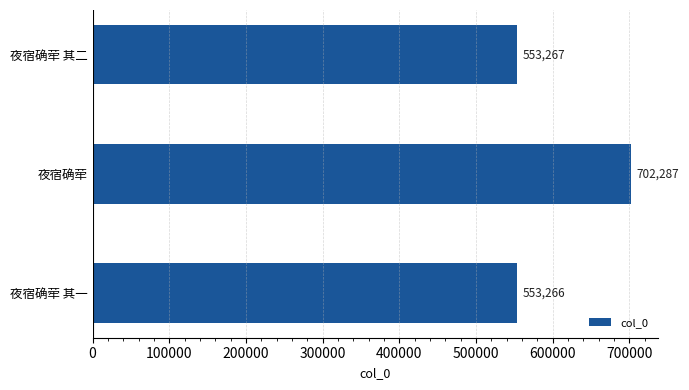

What is the difference between the maximum and minimum values?

149021